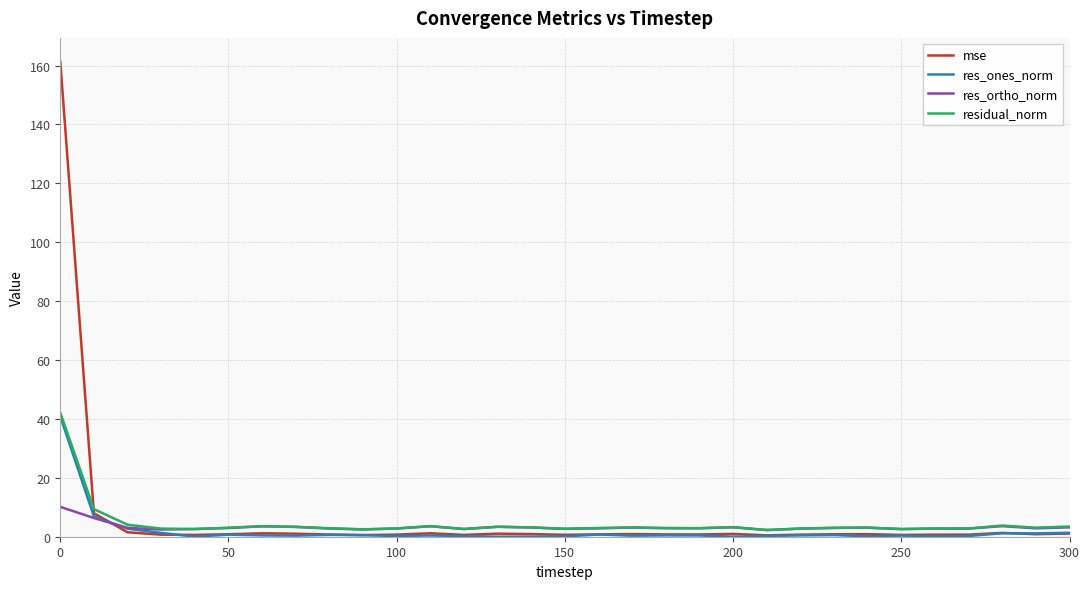

What is the lowest value of the mse series?

0.5